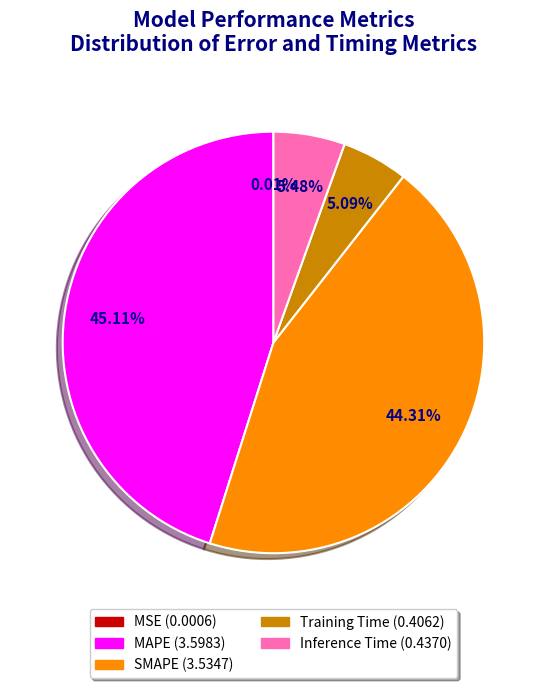

Is Training Time the majority of the pie?

No